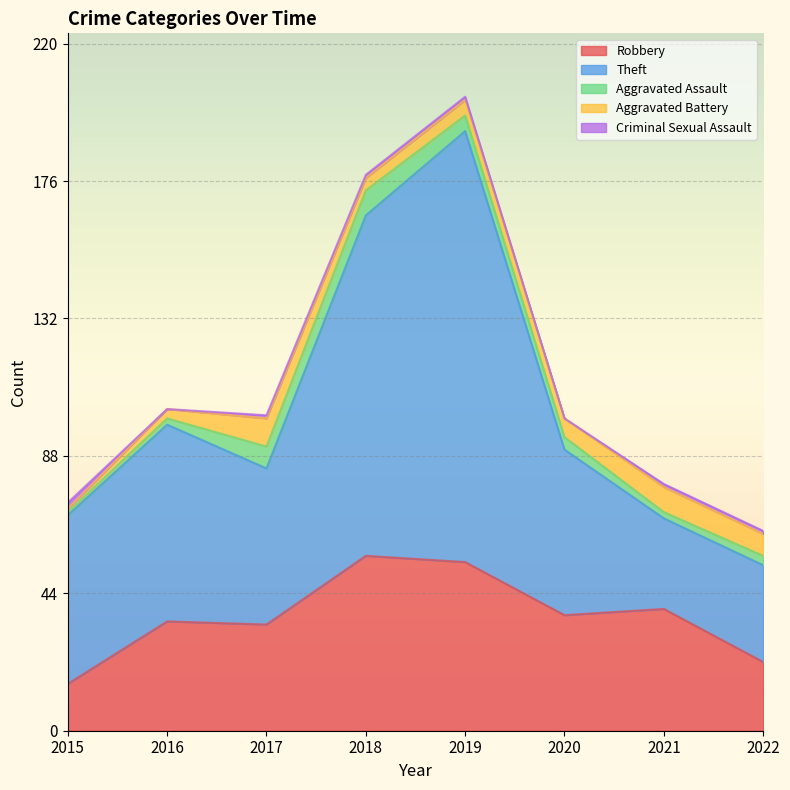

What are all the series names shown in the legend?

Robbery, Theft, Aggravated Assault, Aggravated Battery, Criminal Sexual Assault